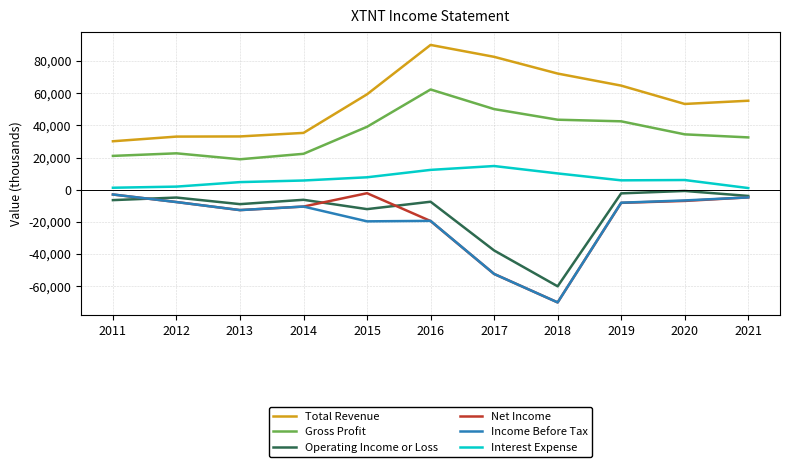

Read the Income Before Tax value at 2019.

-8100